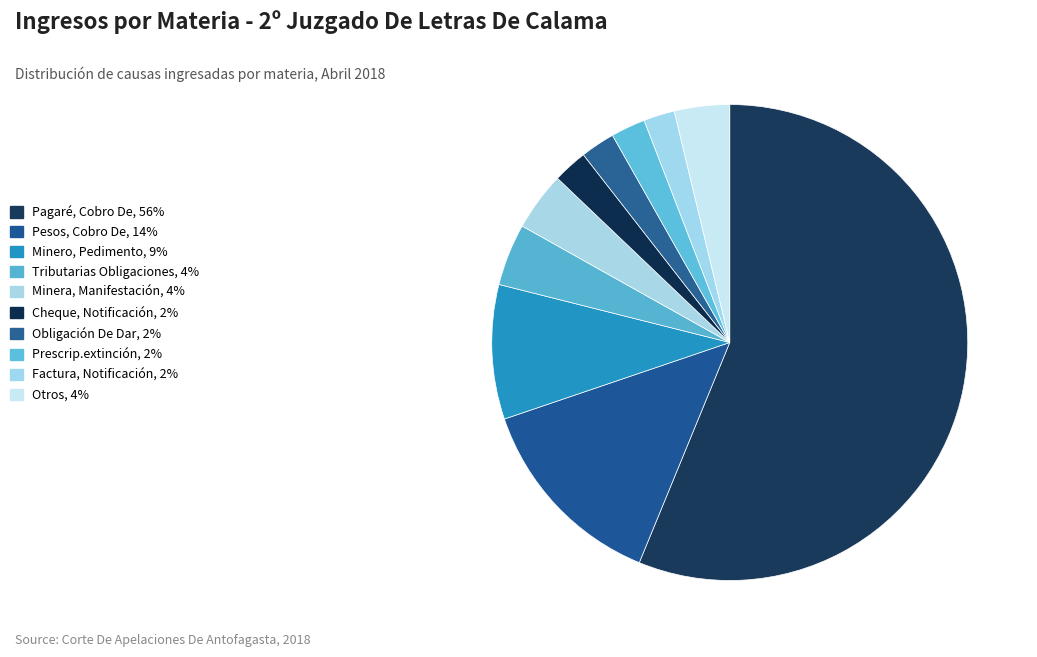

The Cheque, Notificación slice represents 2% of the pie. True or false?

True